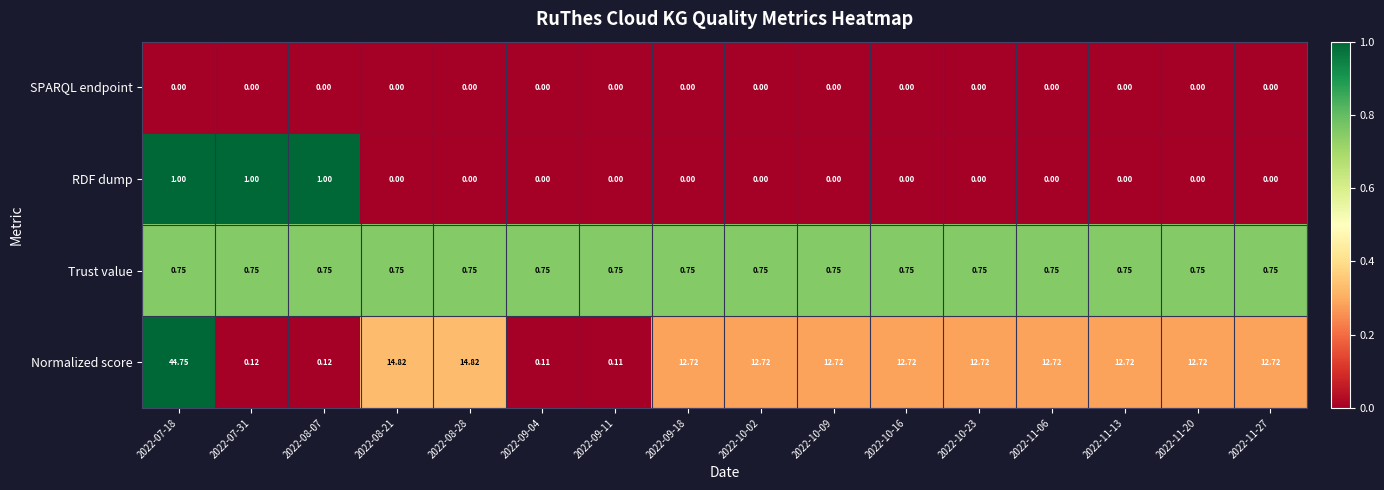

Which series changed the most between 2022-08-21 and 2022-11-20?

Normalized score